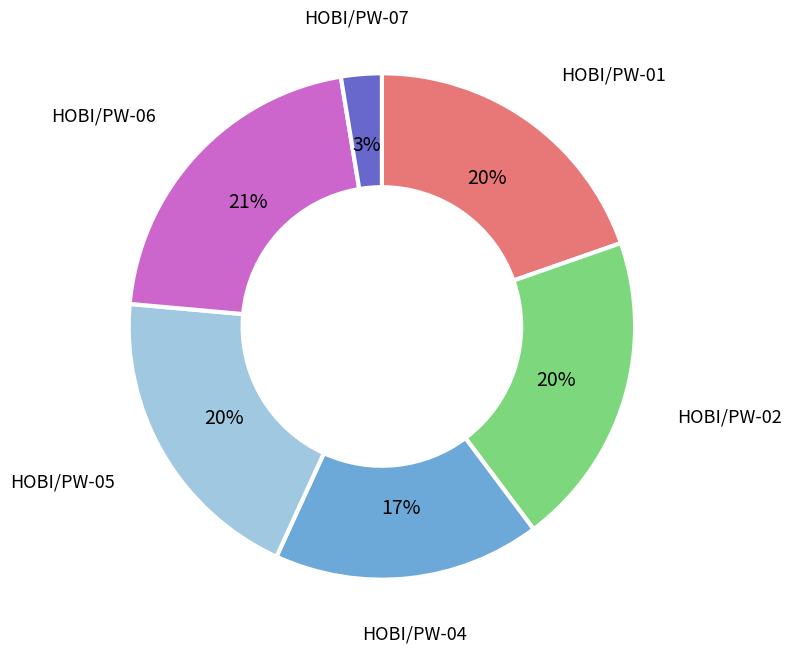

How many segments does this pie chart have?

6